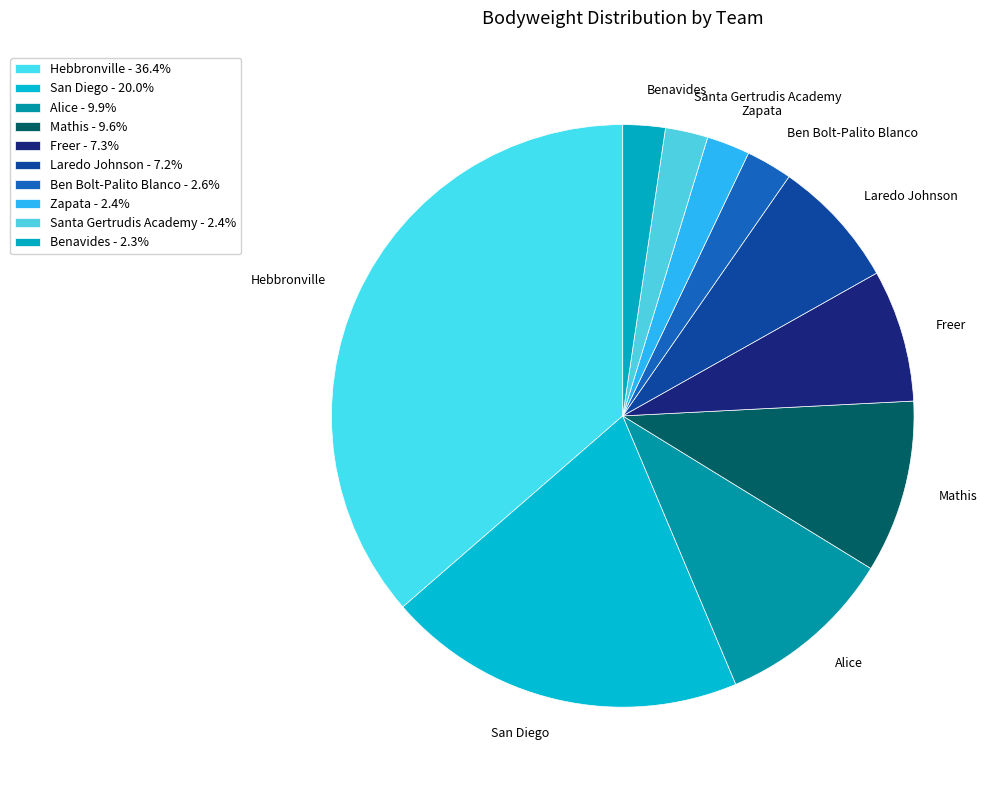

Combined, do Zapata and Laredo Johnson account for over 50%?

No